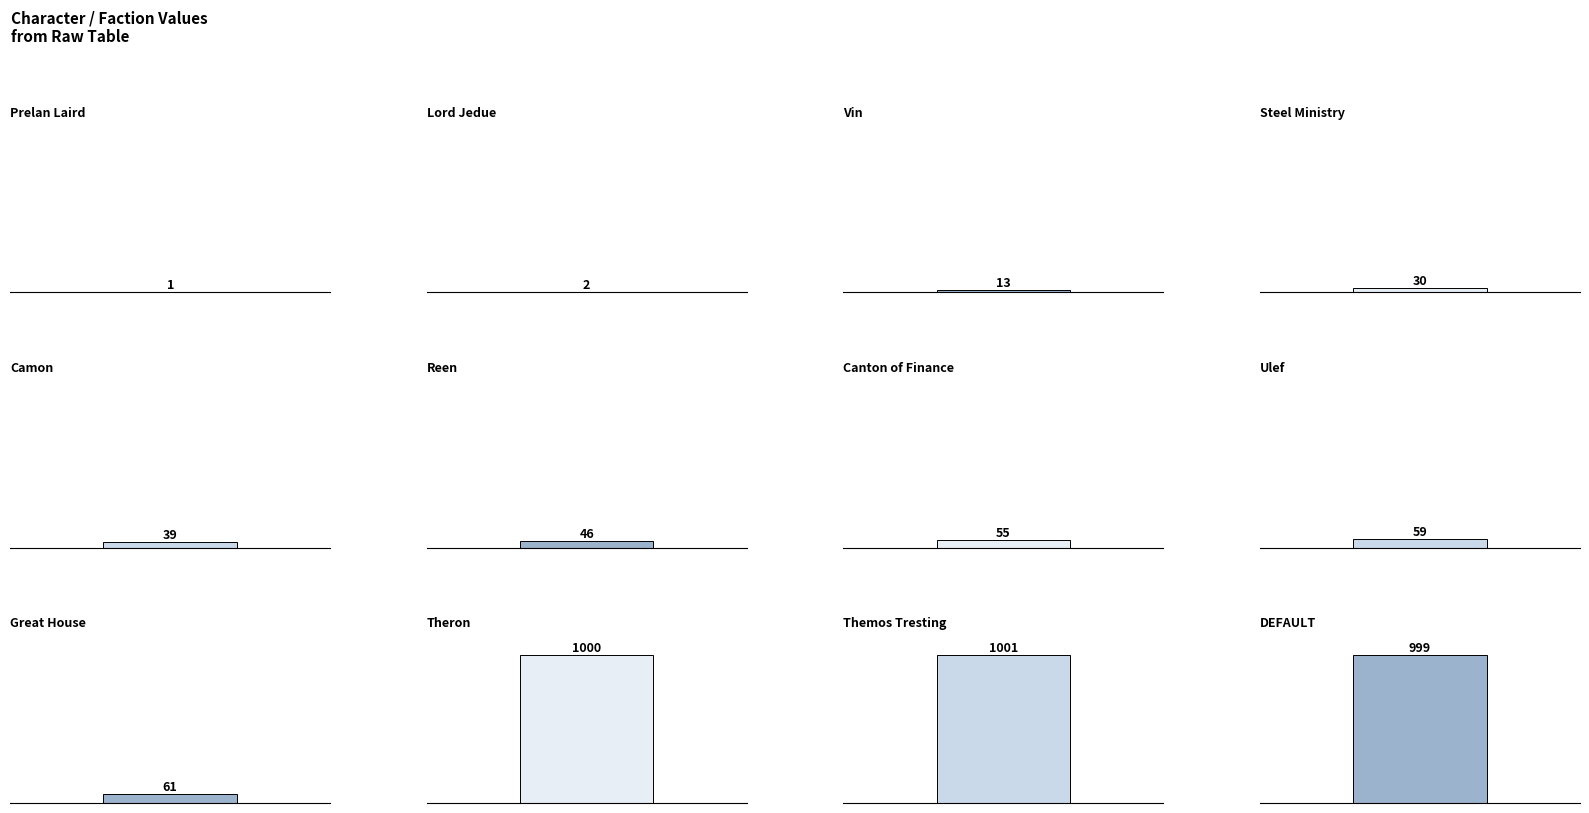

What is the average value?

276